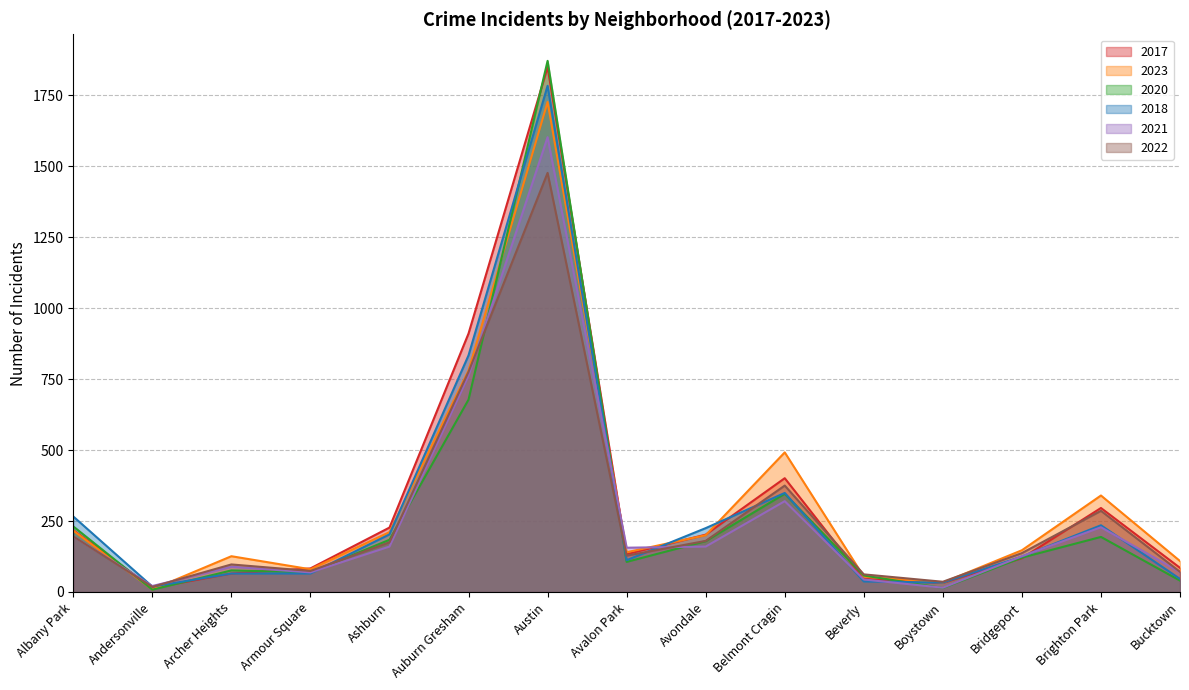

What are all the series names shown in the legend?

2017, 2023, 2020, 2018, 2021, 2022